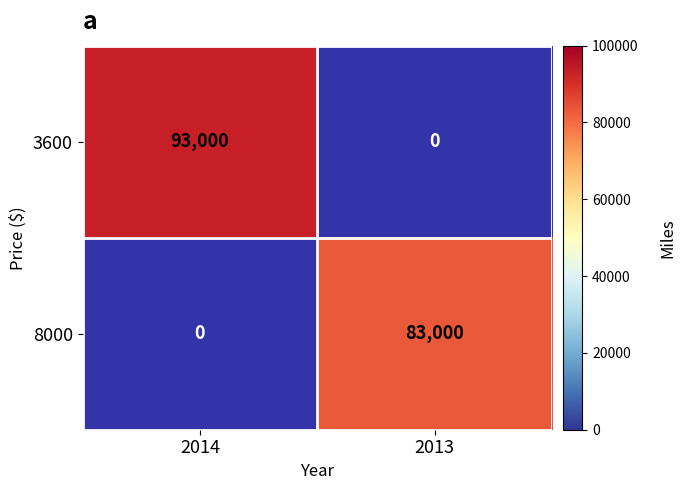

Rank the categories by 8000 value from lowest to highest.

2014, 2013